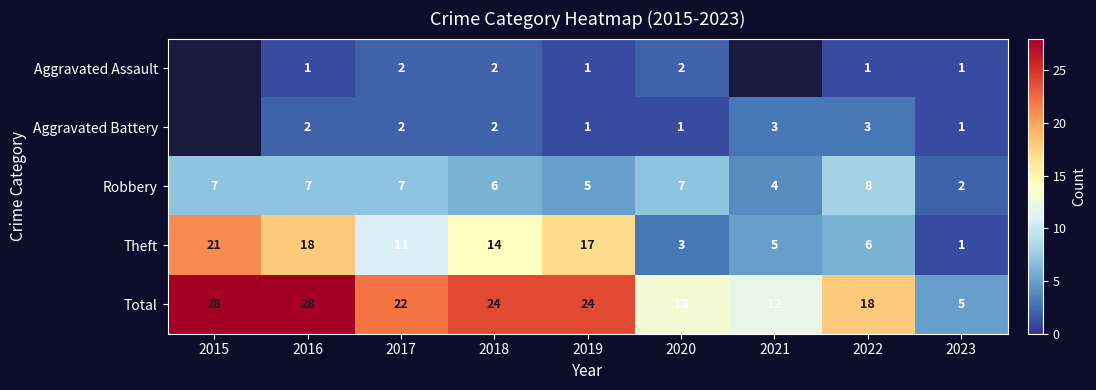

Is the value of Robbery at 2022 greater than the value of Aggravated Assault at 2022?

Yes